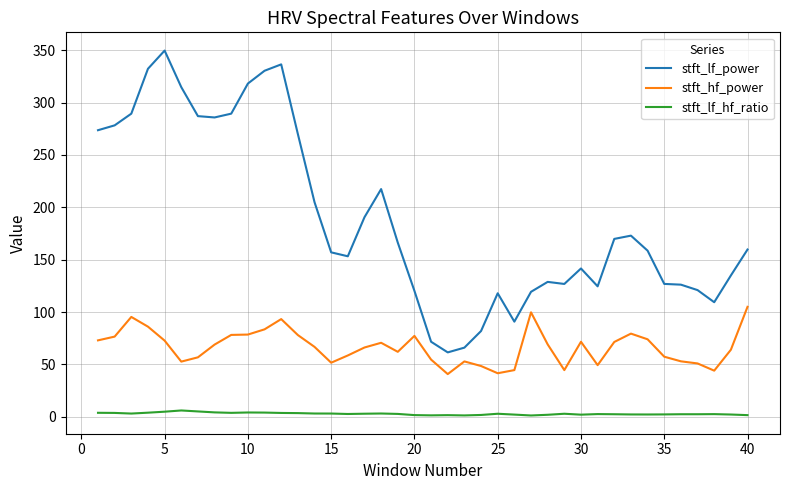

True or false: stft_lf_power and stft_hf_power intersect in this chart.

False